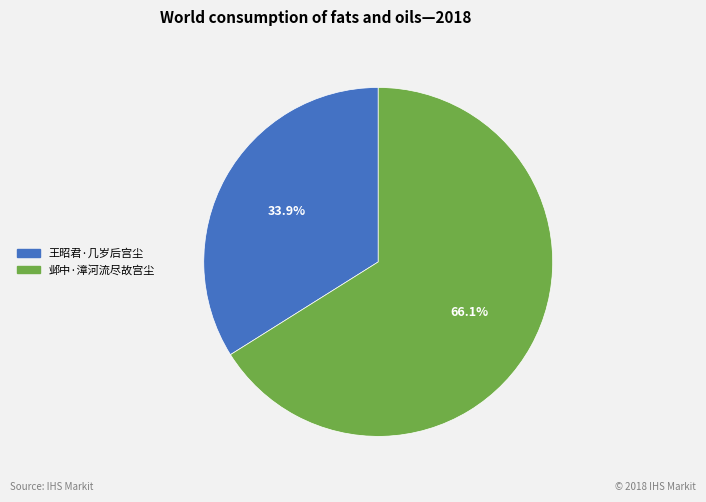

Which has a higher value, 王昭君·几岁后宫尘 or 邺中·漳河流尽故宫尘?

邺中·漳河流尽故宫尘